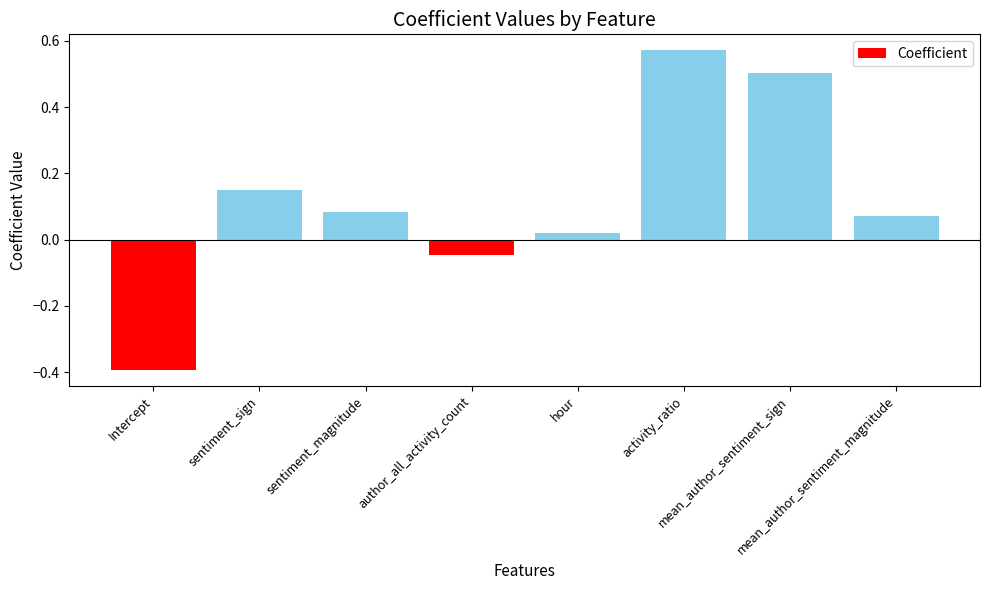

How many data points are above 0?

6